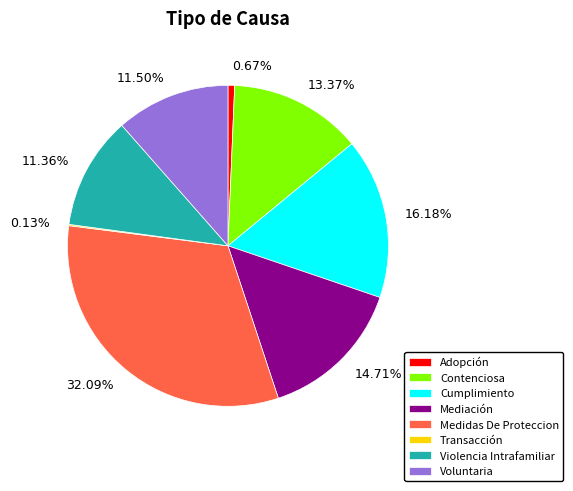

What percentage is the Contenciosa slice, to the nearest percent?

13%